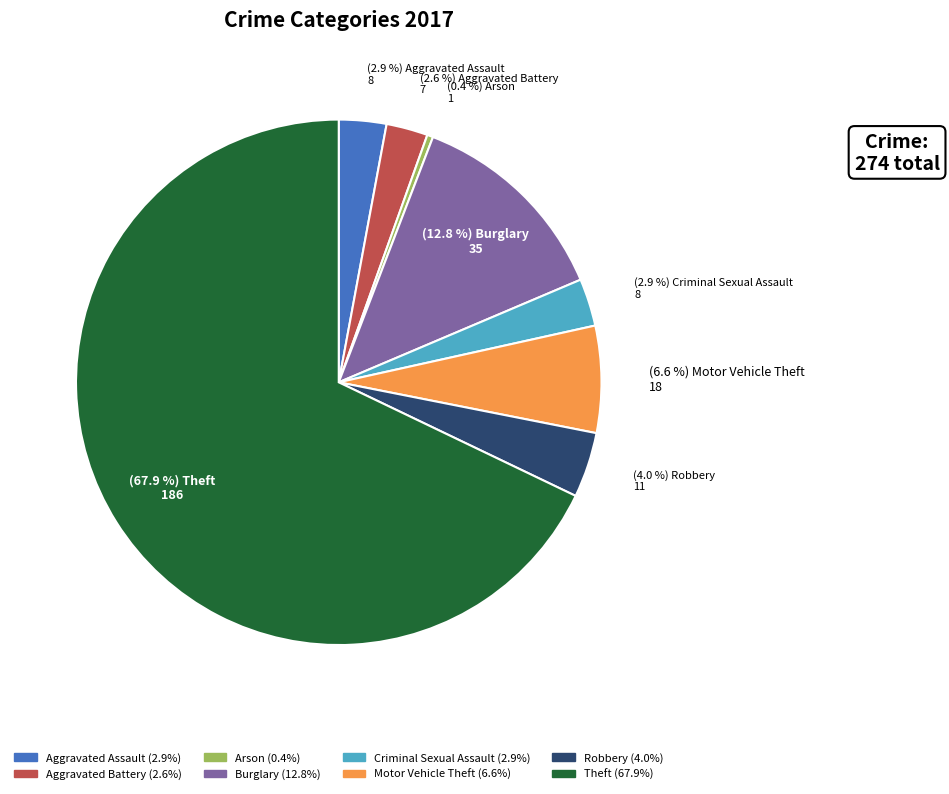

Is Theft the majority of the pie?

Yes